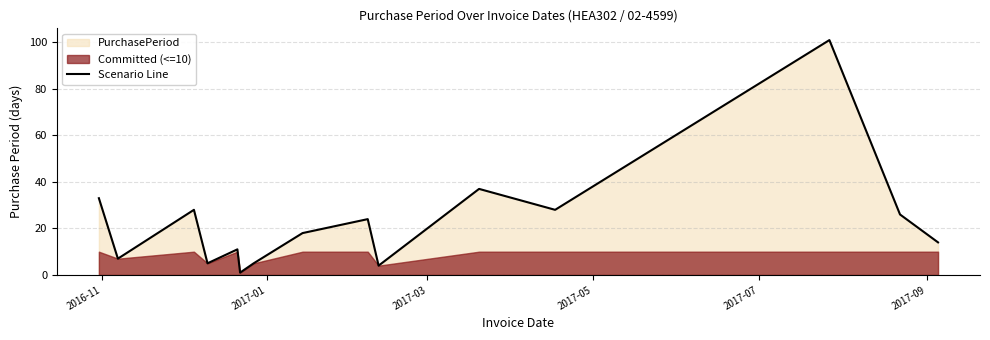

What is the difference between the second highest and second lowest values?

33